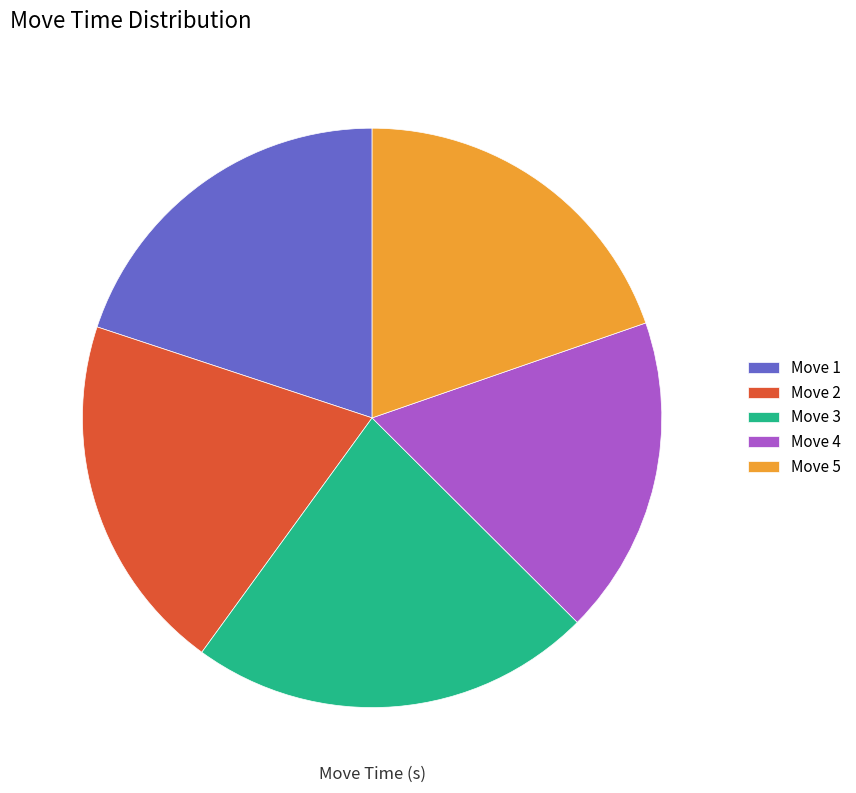

Does any single category account for the majority?

No